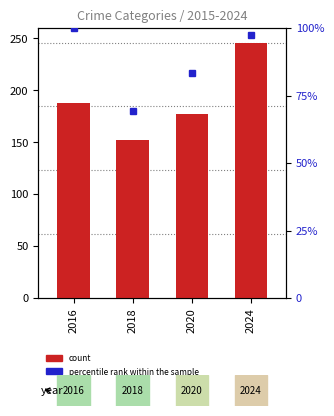

What is the sum of the values at 2016 and 2018?

340